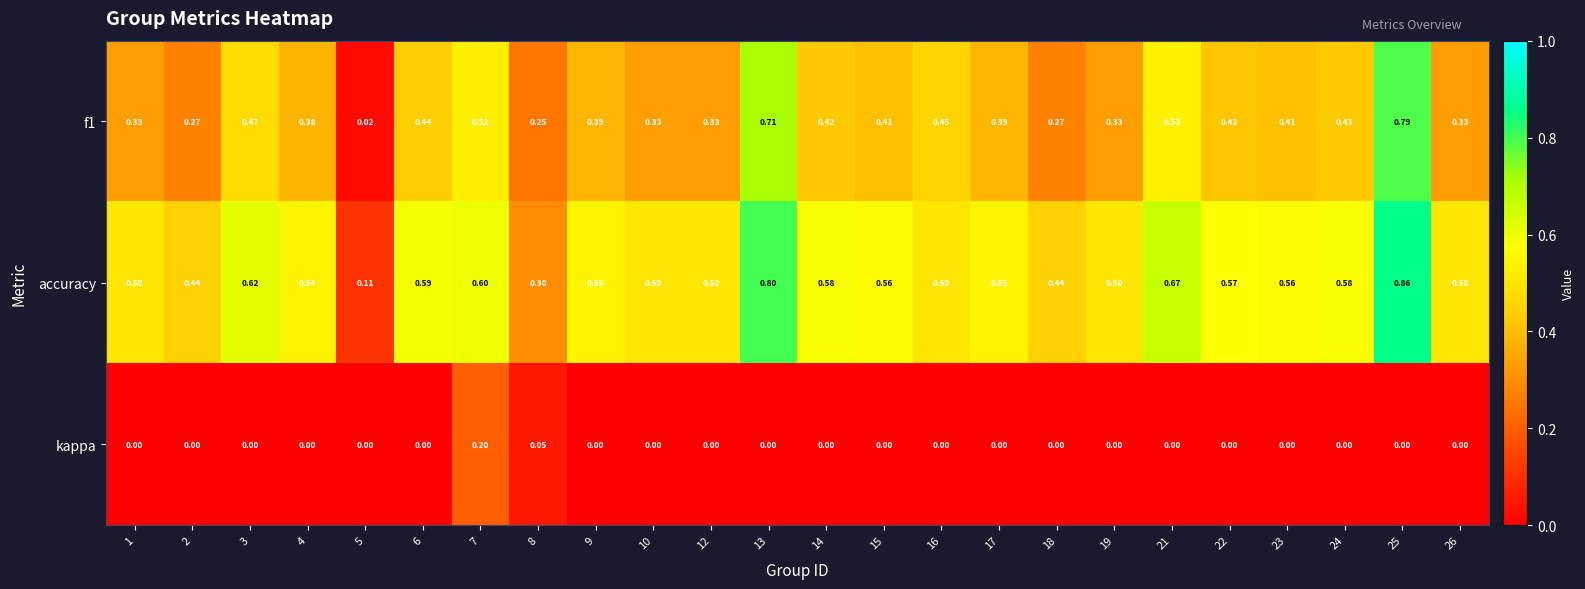

How many series are shown in this chart?

3